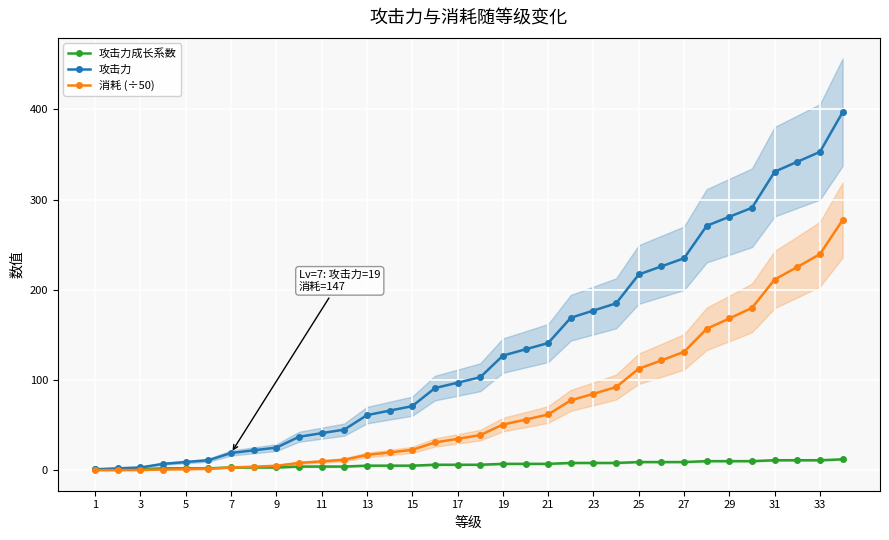

Is the value of 攻击力 at 17 greater than the value of 攻击力成长系数 at 19?

Yes